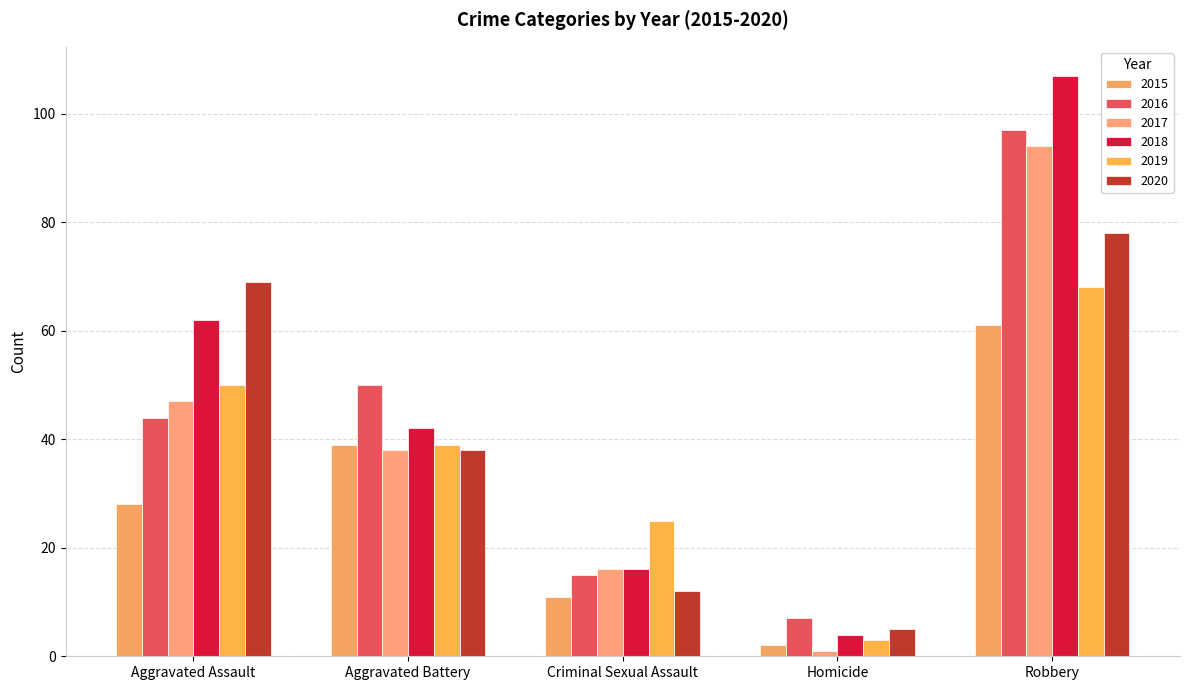

What is the difference between the 2015 values at Aggravated Battery and Aggravated Assault?

11